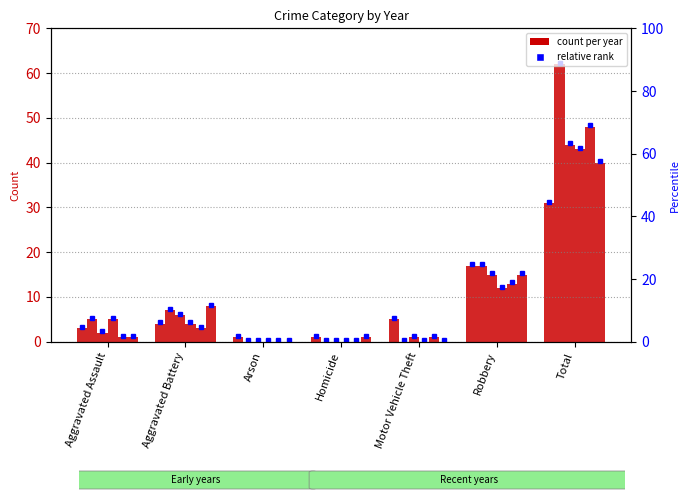

What is the label of the 6th bar from the right?

Aggravated Battery